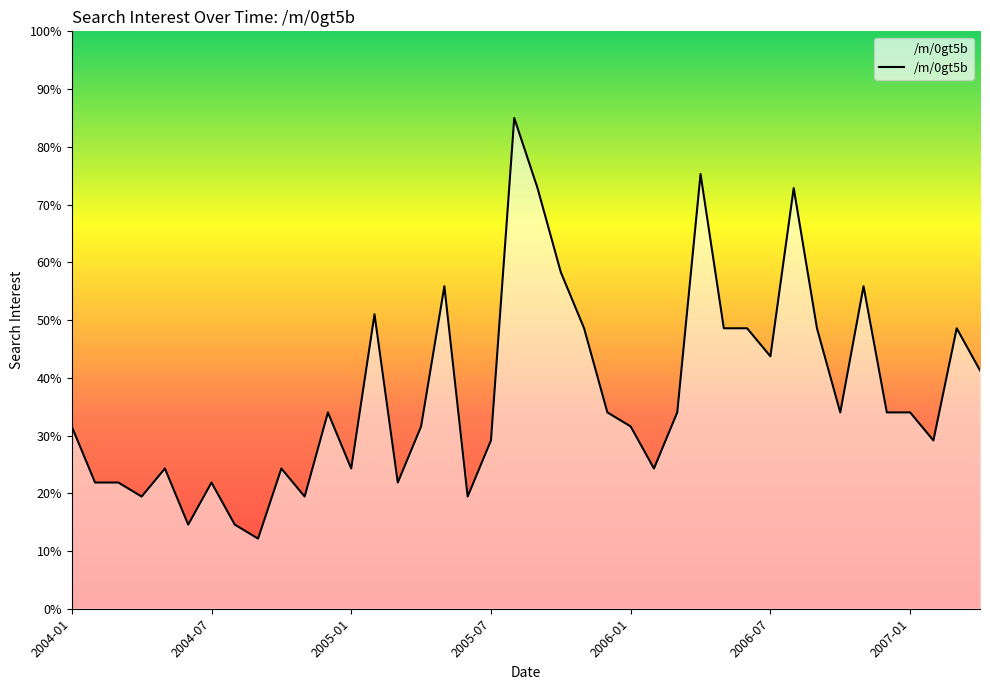

Rank the categories by value from highest to lowest.

19, 27, 20, 31, 21, 16, 34, 13, 22, 28, 29, 32, 38, 30, 39, 11, 23, 26, 33, 35, 36, 2004-01, 15, 24, 18, 37, 2006-01, 9, 12, 25, 2004-07, 2005-01, 2007-01, 14, 2005-07, 10, 17, 2006-07, 7, 8